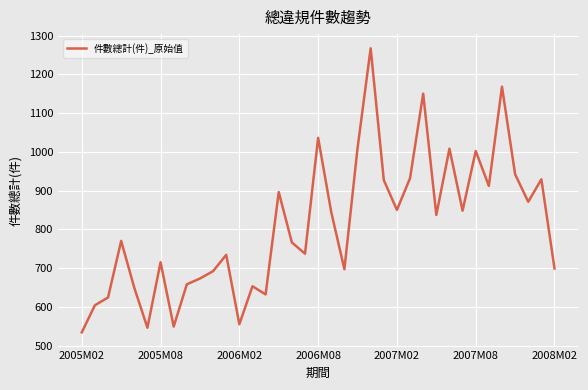

What is the greatest value displayed?

1267